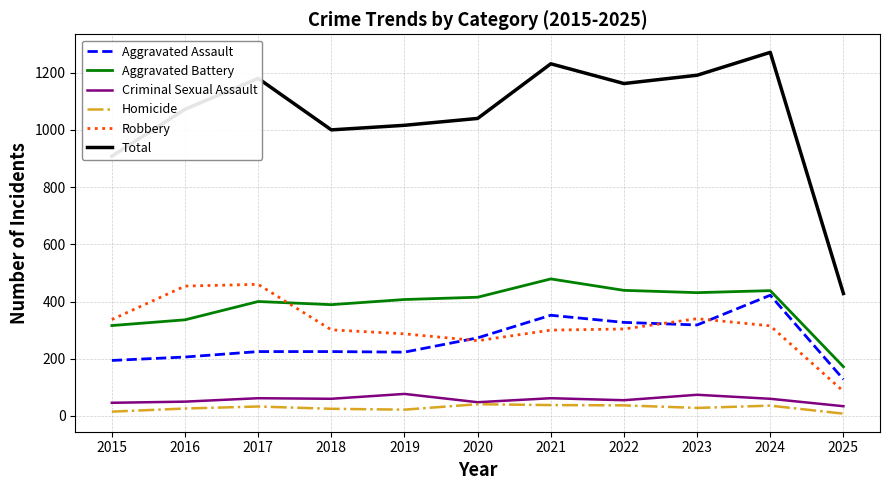

The value of Aggravated Battery at 2015 is 481. True or false?

False